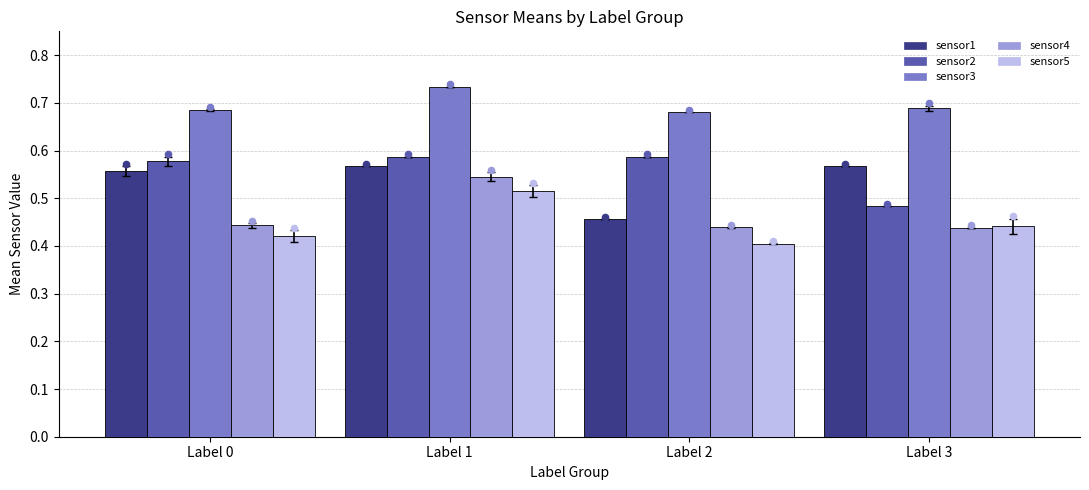

Is the value of sensor3 at Label 3 greater than the value of sensor5 at Label 2?

Yes